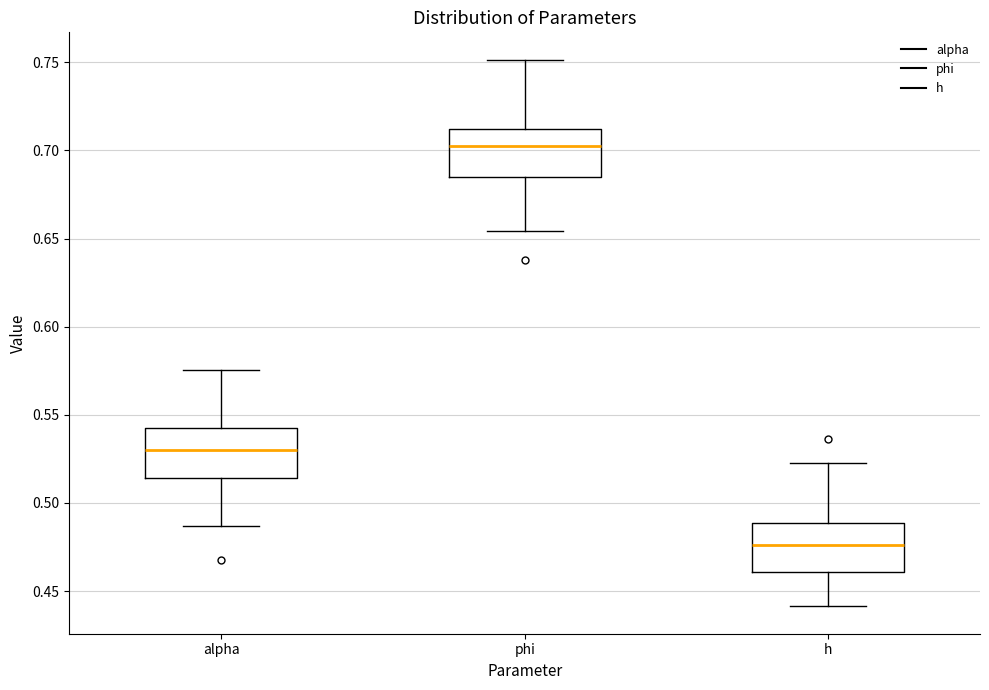

Reading left to right, transcribe this box plot: for each box, give where its median line is, the range the box spans, and where its two whiskers end, as read against the y-axis. The values are not printed on the chart, so give them approximately, as read against the axis.

alpha: median 0.530, box 0.515 to 0.545, whiskers 0.485 to 0.575
phi: median 0.705, box 0.685 to 0.710, whiskers 0.655 to 0.750
h: median 0.475, box 0.460 to 0.490, whiskers 0.440 to 0.520